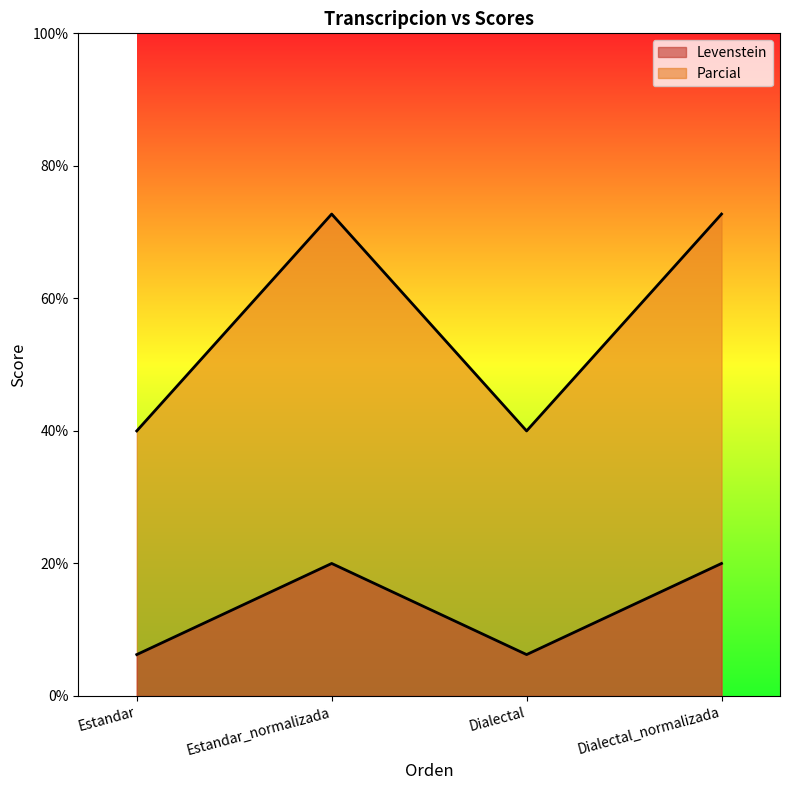

Does the chart have visible grid lines?

No